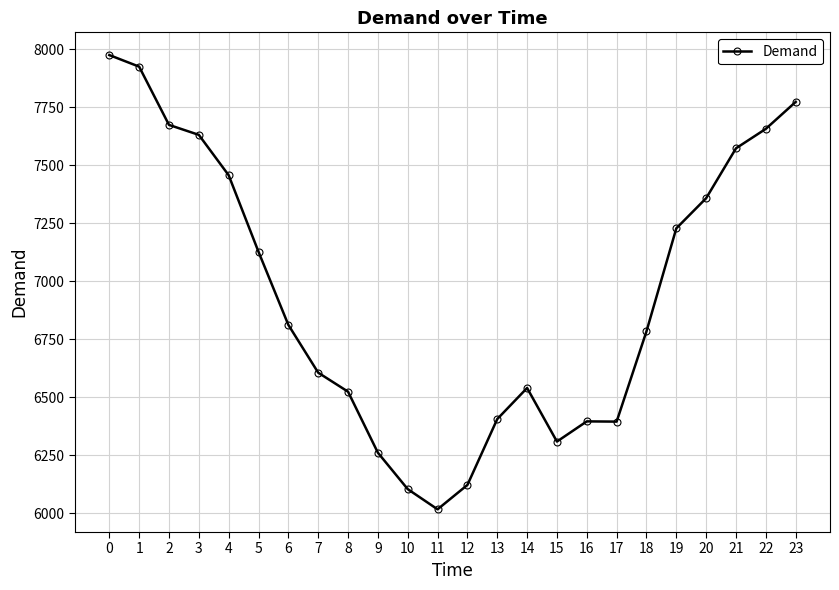

What is the value of the 16th point from the left?

6308